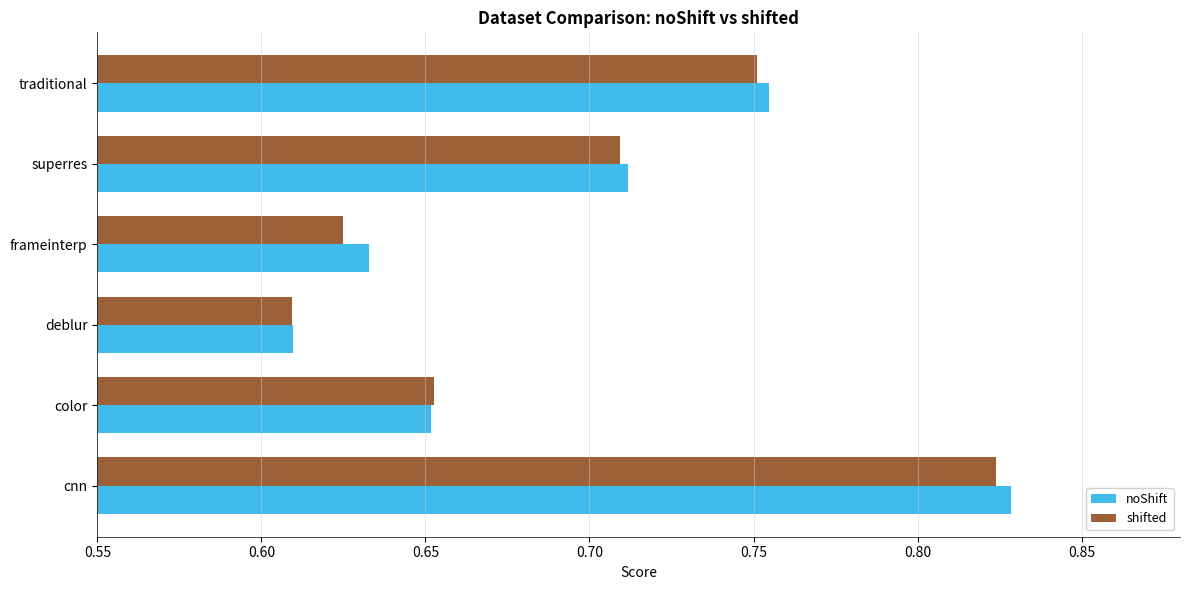

What is the difference between the maximum and minimum values in the shifted series?

0.2